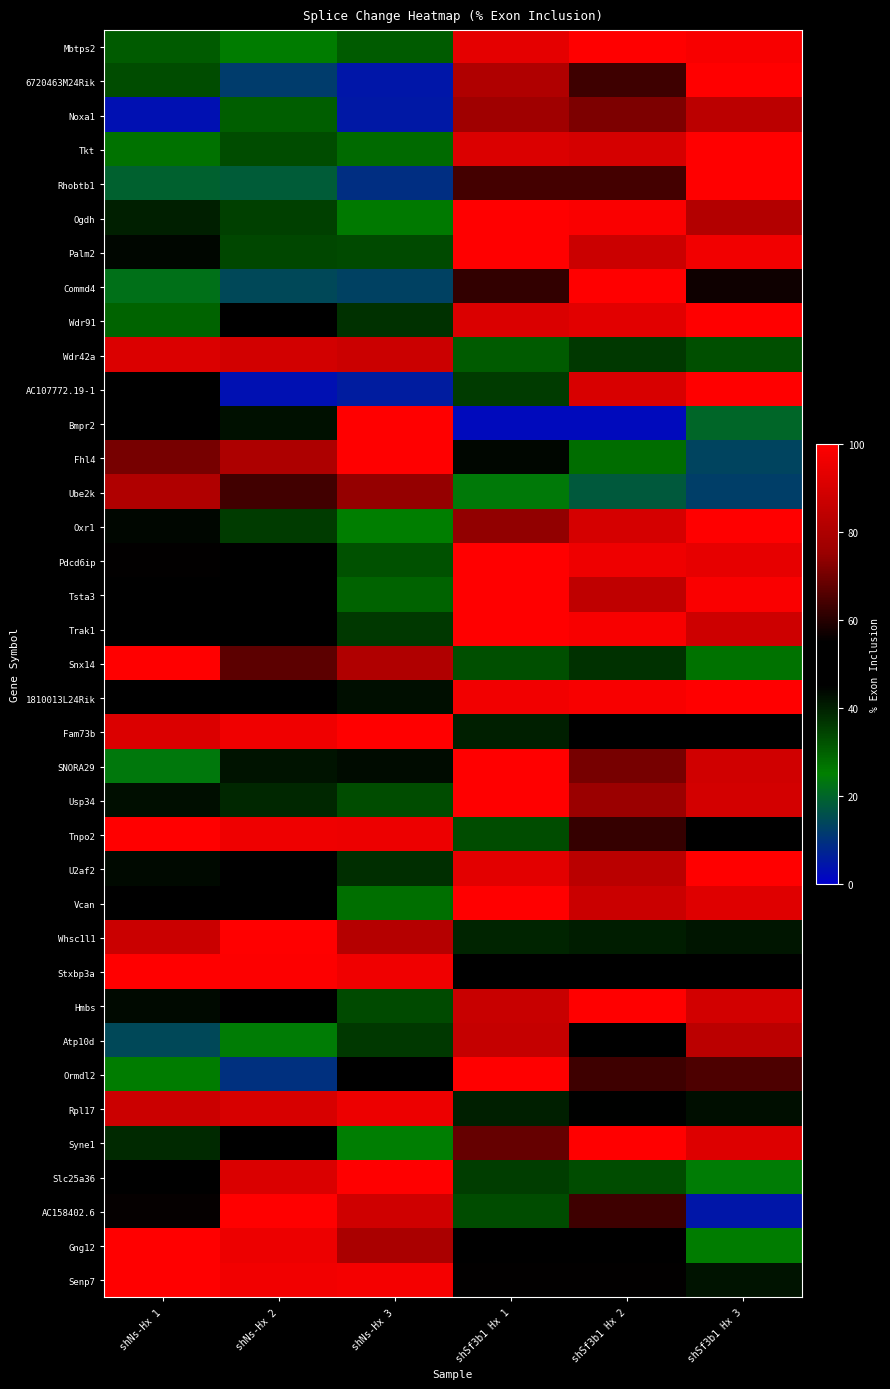

Which category has the highest value across all series?

shSf3b1 Hx 2